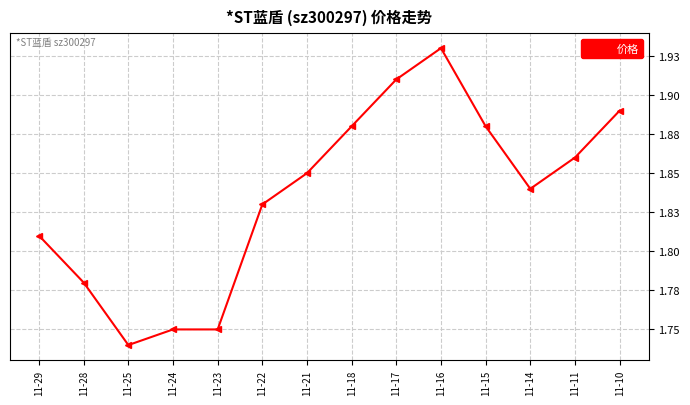

Count the values in the range 1 to 2.

14